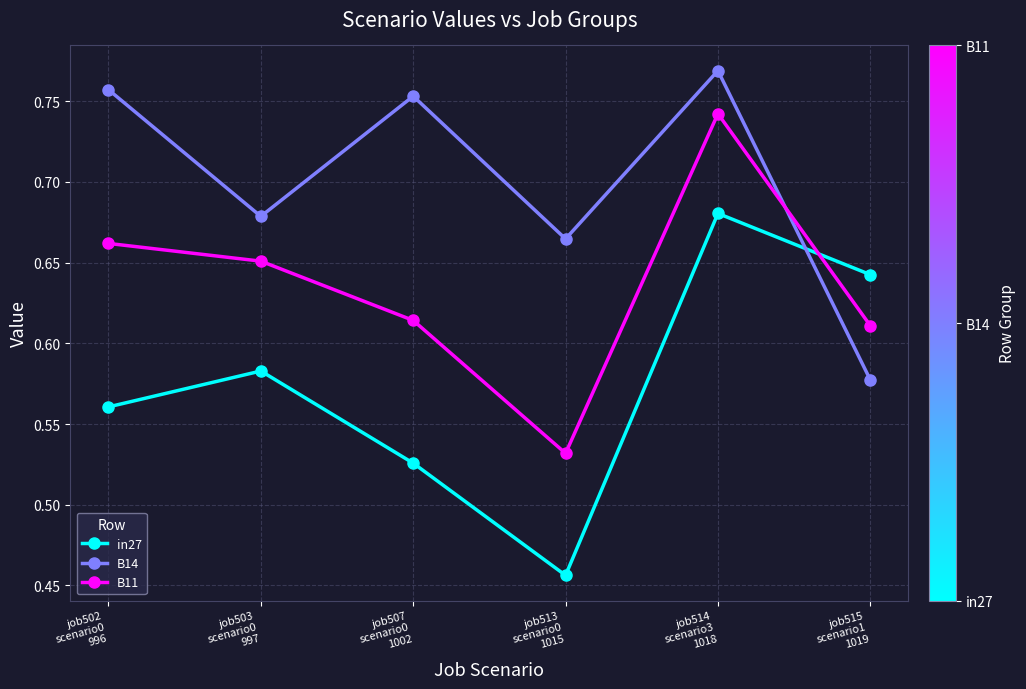

How many interior local valleys does the in27 series have?

1